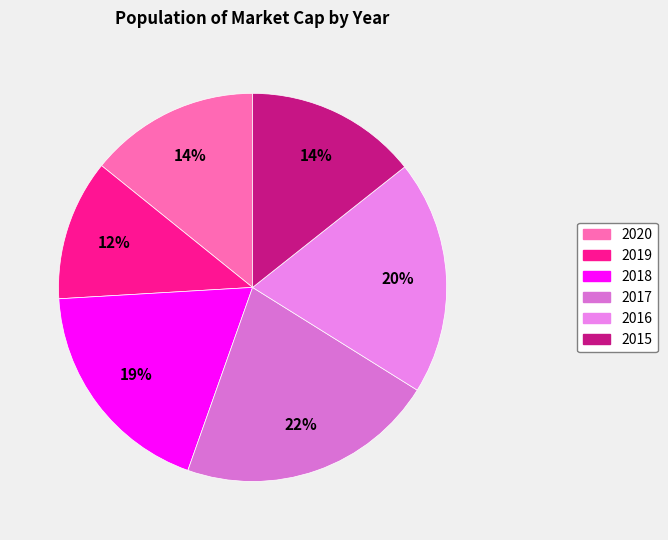

To the nearest percent, what is the difference between the largest and smallest slice percentages?

10%